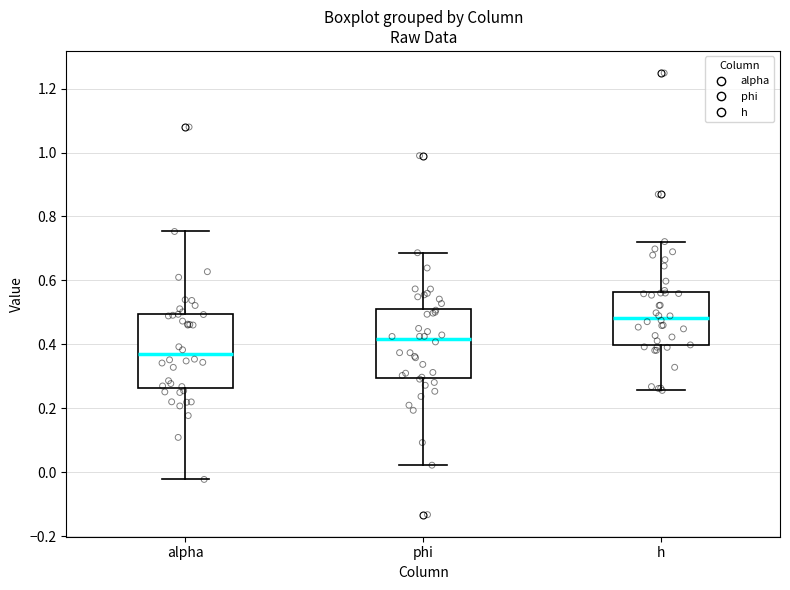

Where is the upper edge of the box for alpha on the y-axis? The values are not printed on the chart, so give them approximately, as read against the axis.

0.50